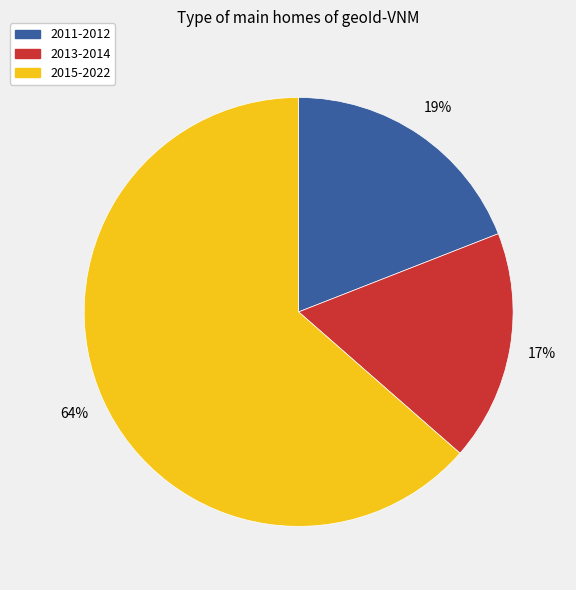

Does any single category account for the majority?

Yes